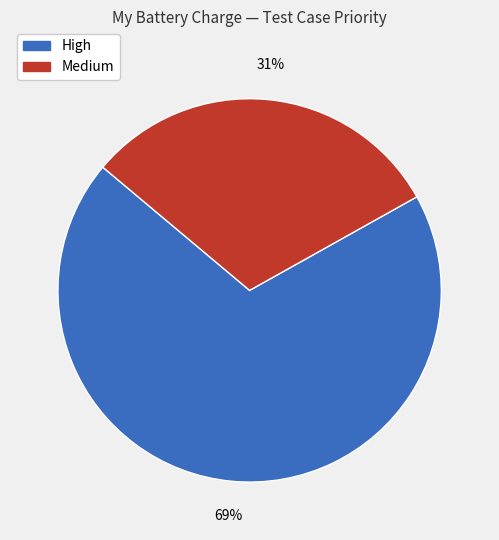

Which slice is the smallest?

Medium